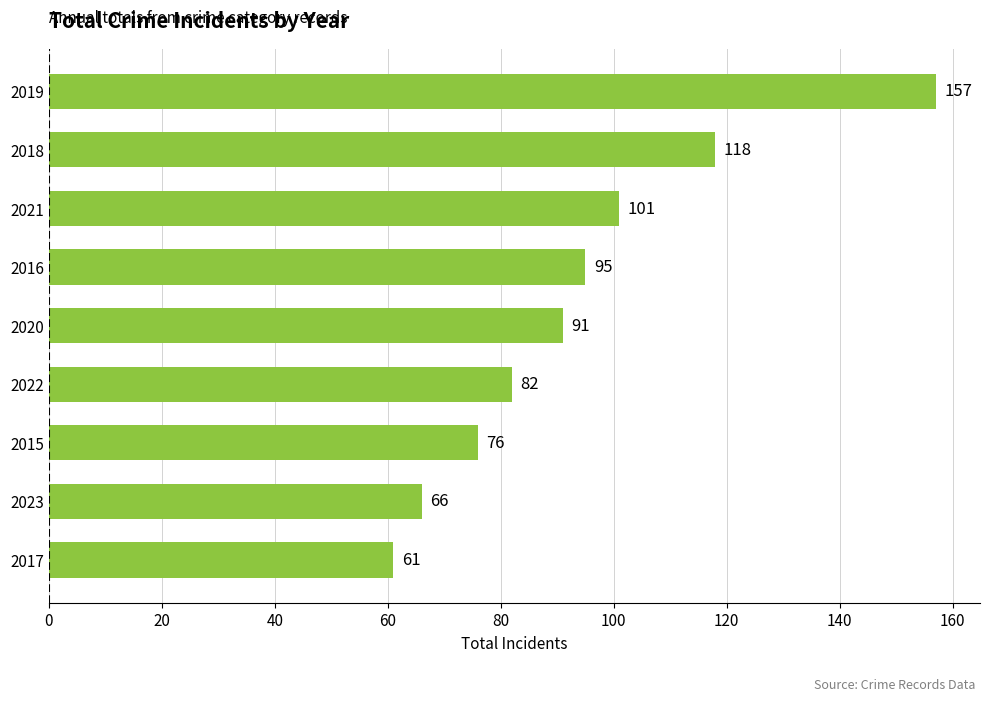

Reading bottom to top, list all the values displayed in this chart.

2017=61	2023=66	2015=76	2022=82	2020=91	2016=95	2021=101	2018=118	2019=157